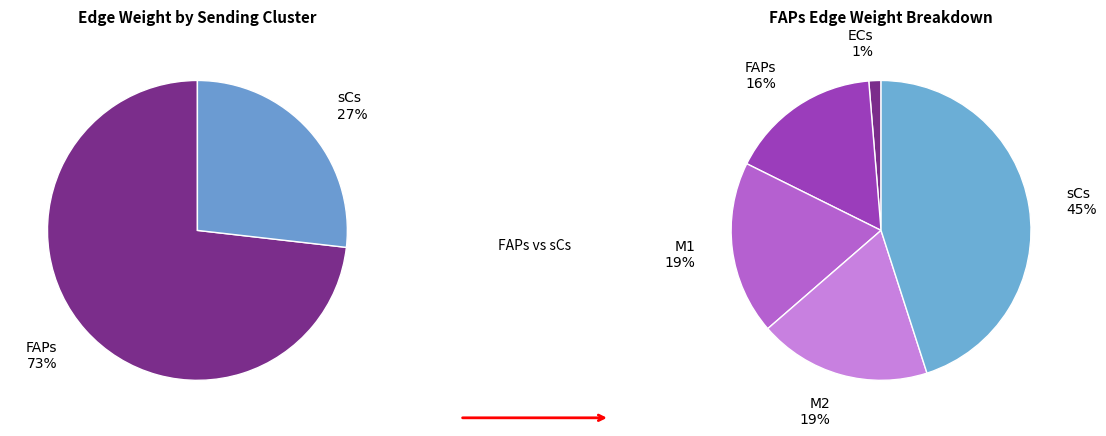

To the nearest percent, what percentage of the pie is FAPs->sCs?

33%